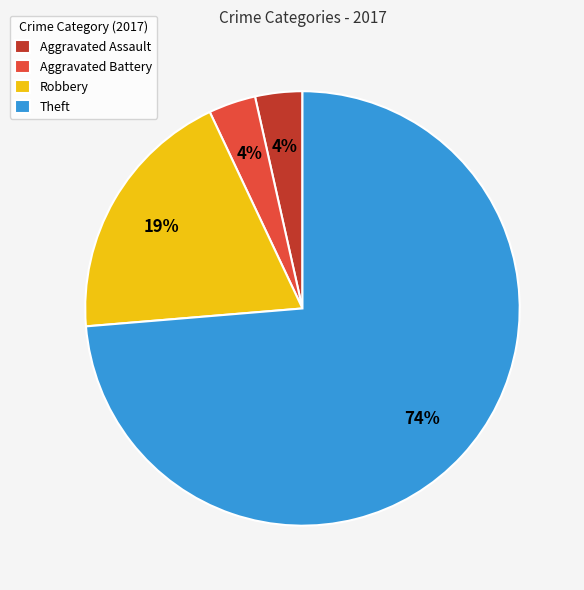

To the nearest percent, what percentage of the pie is Aggravated Assault?

4%